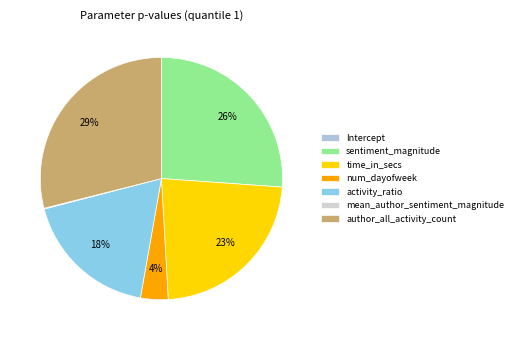

To the nearest percent, what percentage of the pie is num_dayofweek?

4%